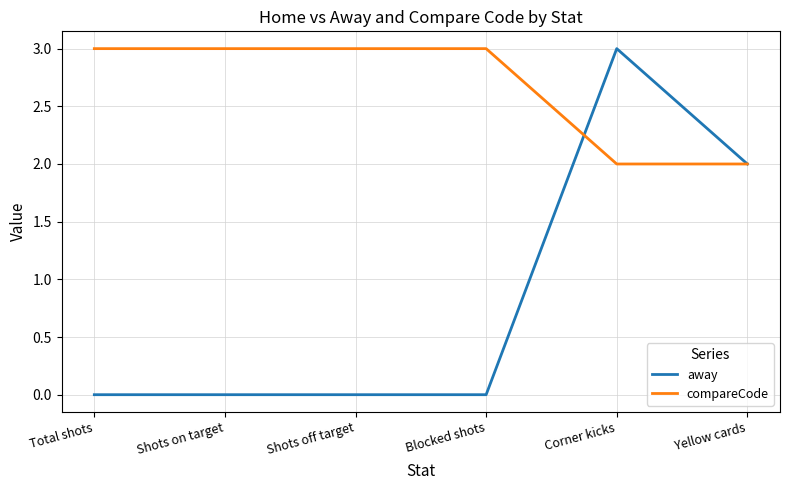

What is the maximum value for compareCode?

3